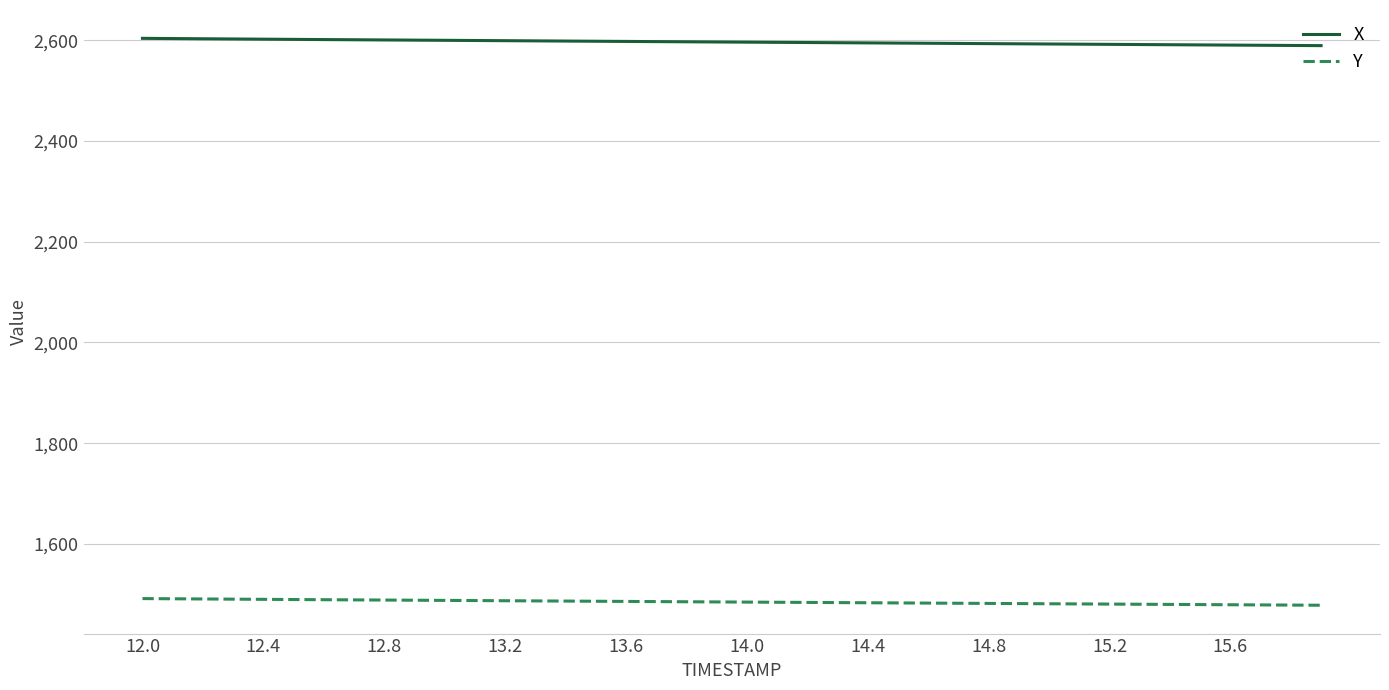

True or false: X and Y intersect in this chart.

False